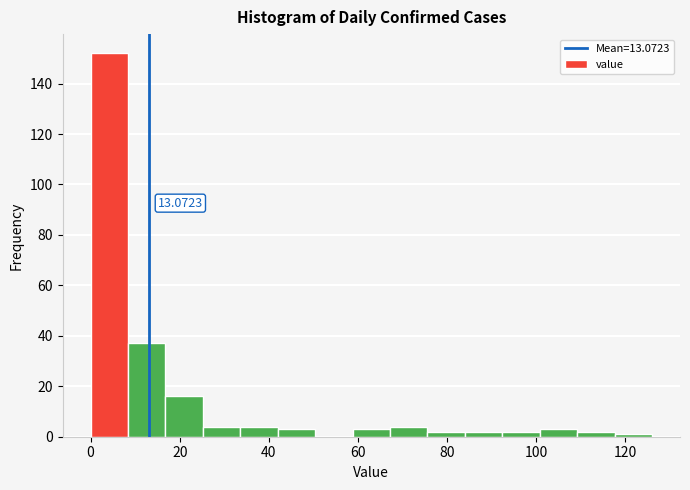

Which range on the x-axis has the tallest bar?

0.0 to 8.4